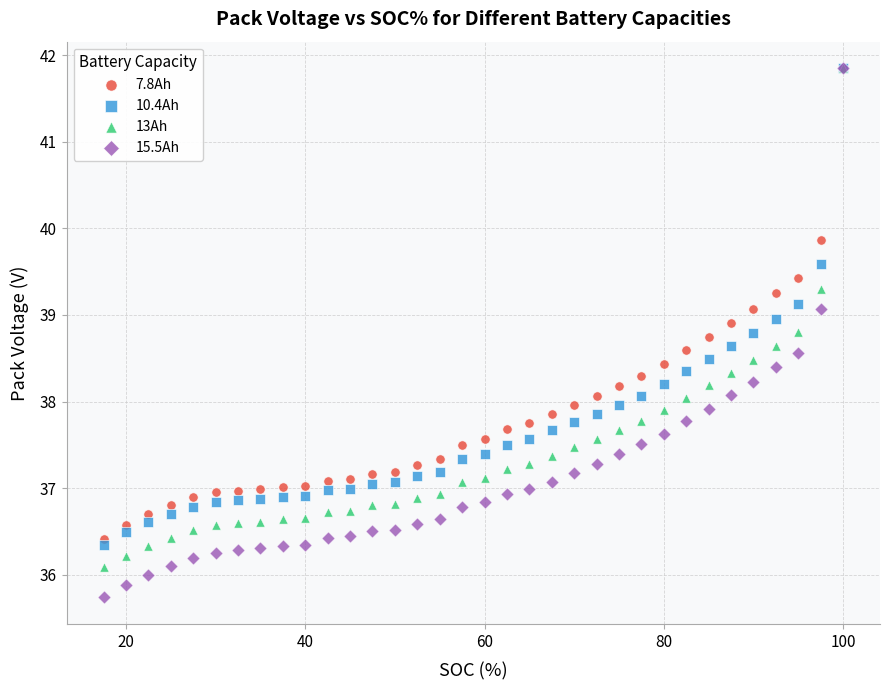

What are all the series names shown in the legend?

7.8Ah, 10.4Ah, 13Ah, 15.5Ah